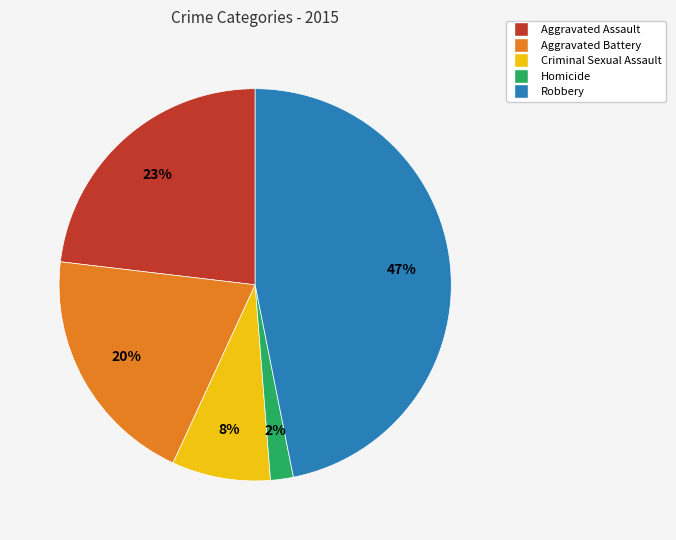

Which slice is the largest?

Robbery